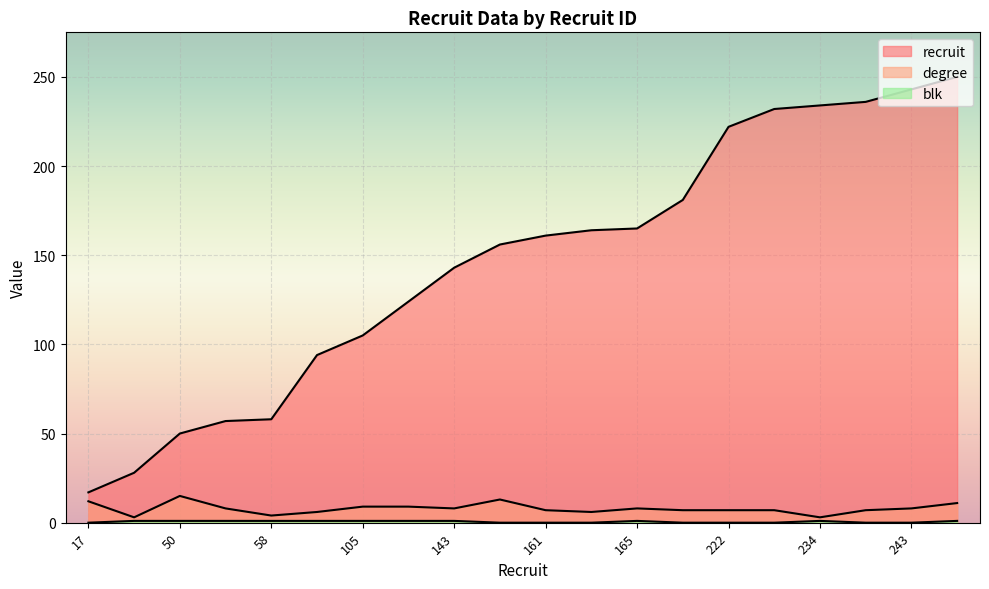

True or false: recruit and degree intersect in this chart.

False